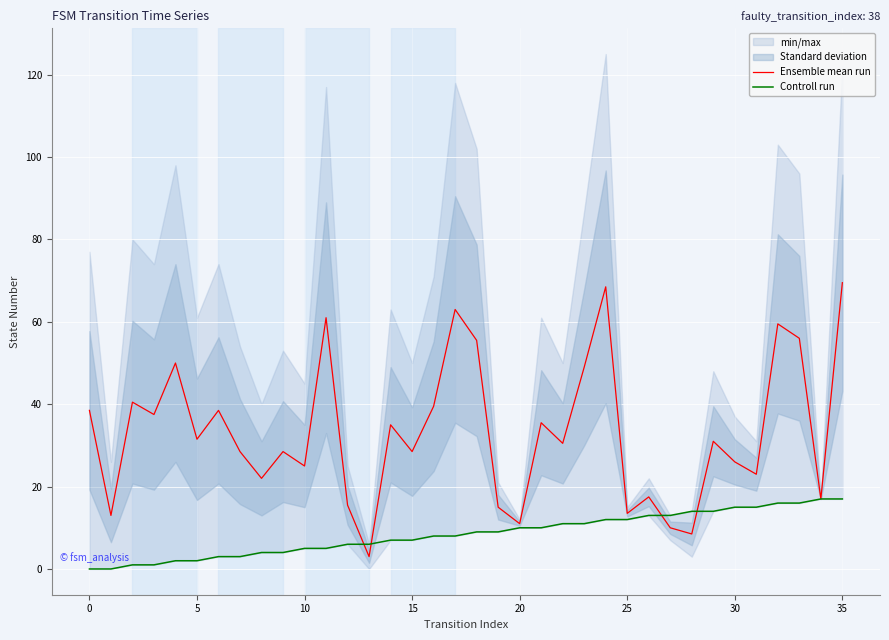

How many data points does each series have?

36